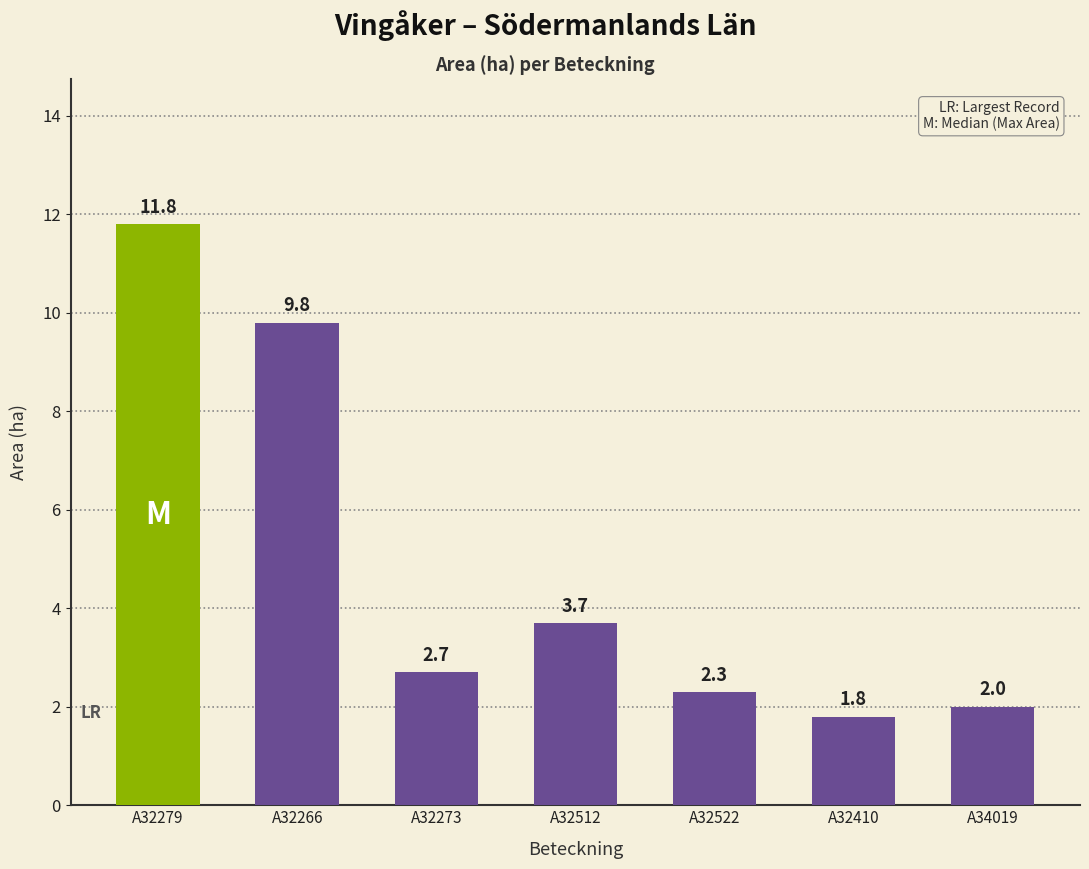

How many values are below 2?

1